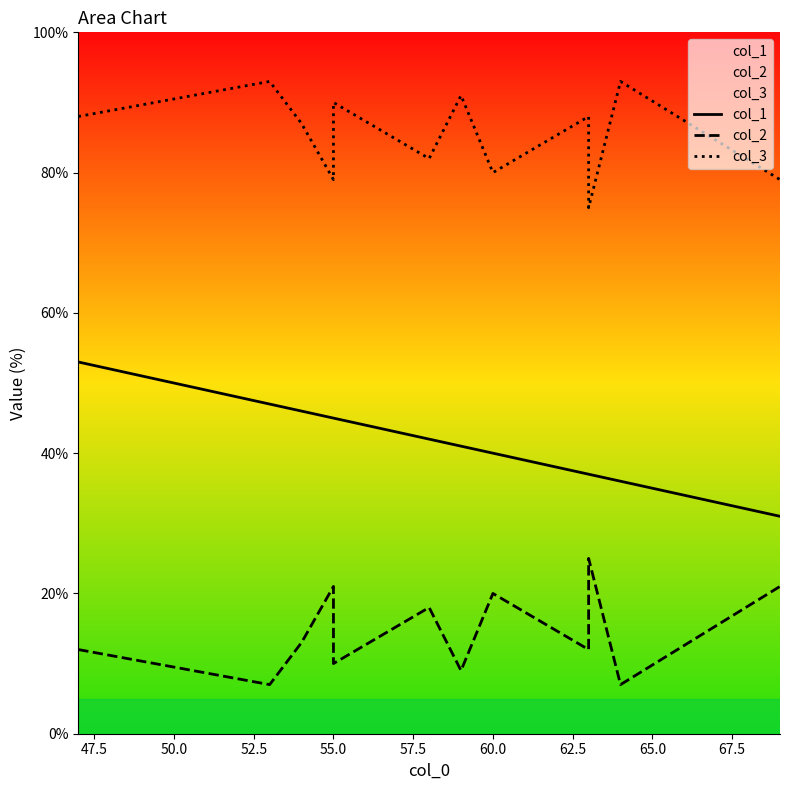

How many distinct data groups are displayed?

3